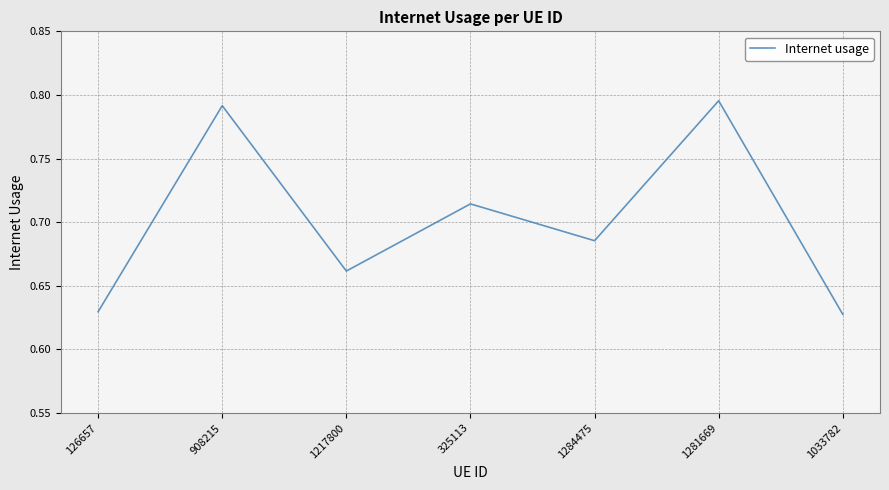

What position from the right is 1033782?

1